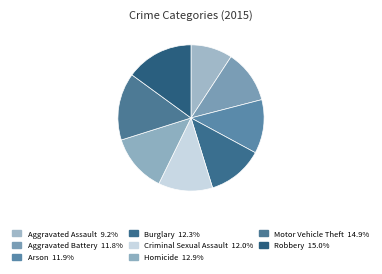

Is there any slice that represents more than half of the pie?

No